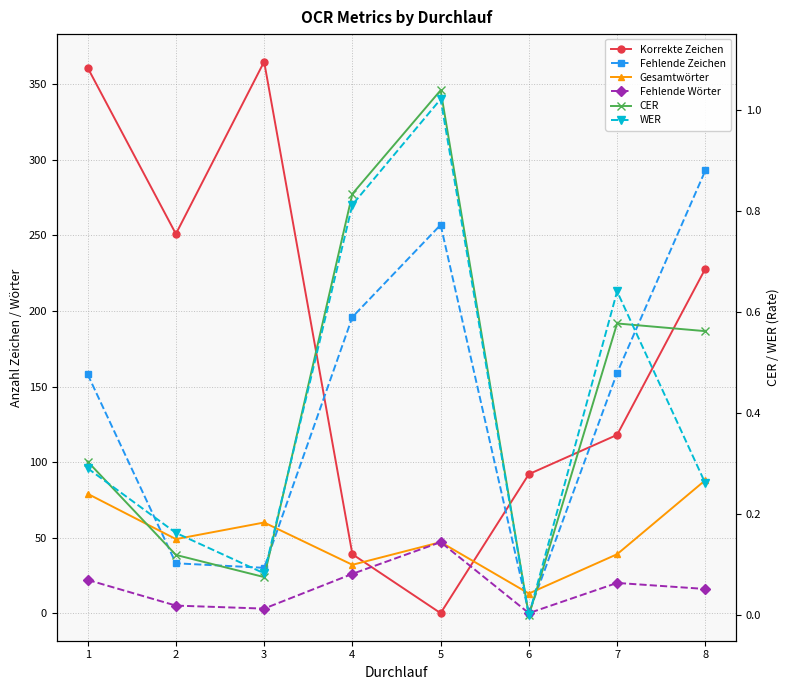

The value of WER at 4 is 0.8. True or false?

True